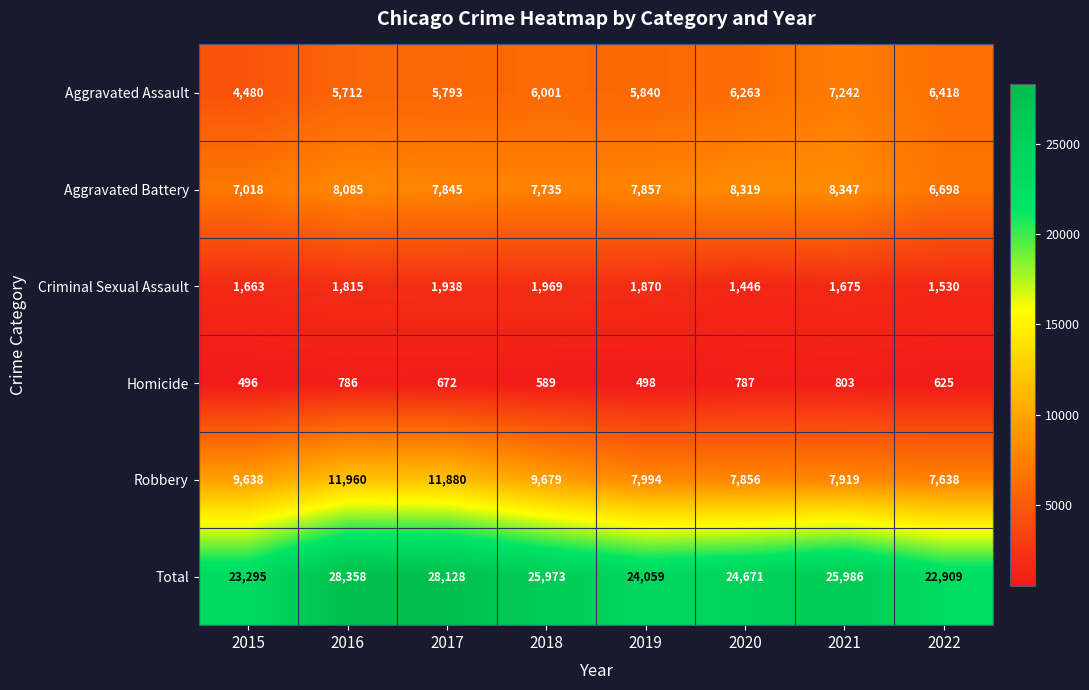

What is the maximum value for Aggravated Battery?

8347